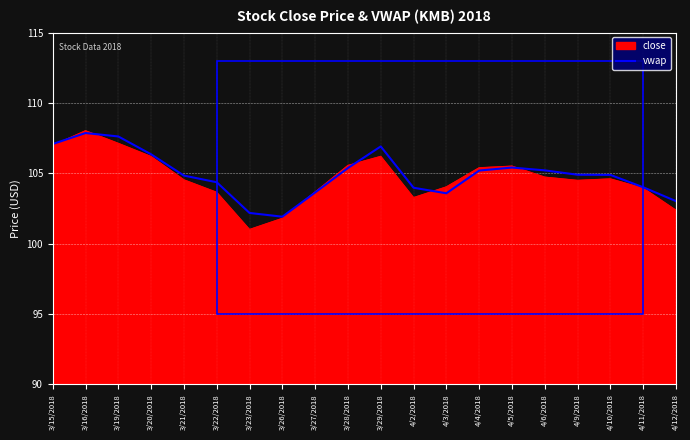

What position from the right is 4/9/2018?

4